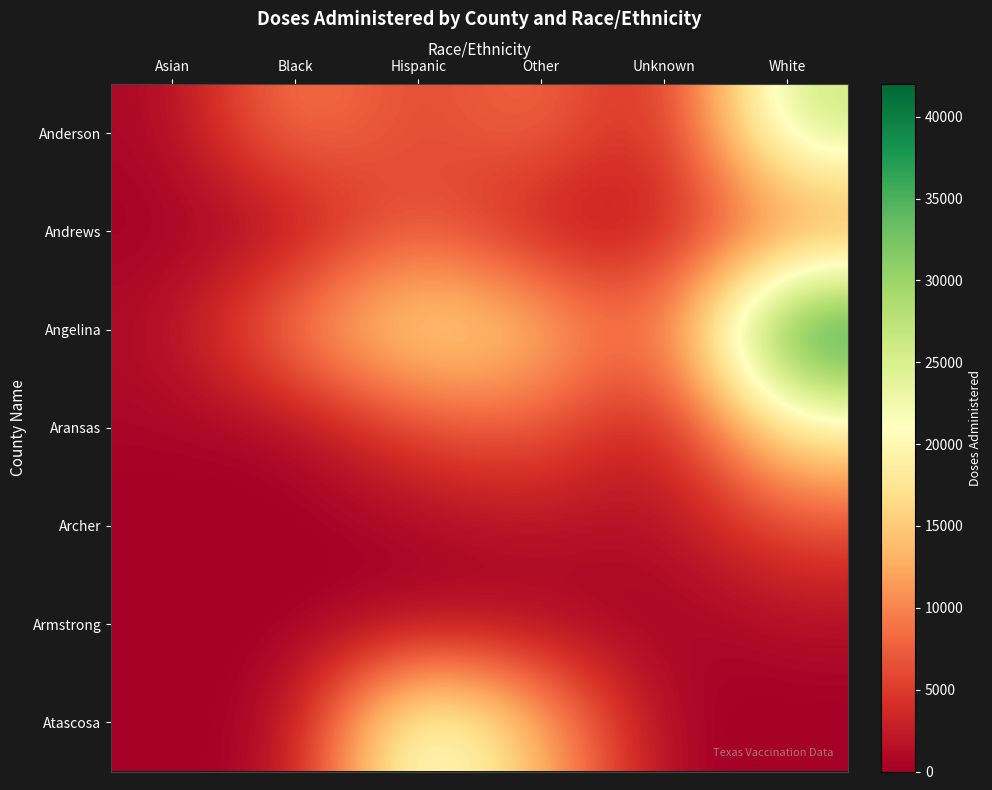

Which series has the largest range (max minus min)?

Angelina